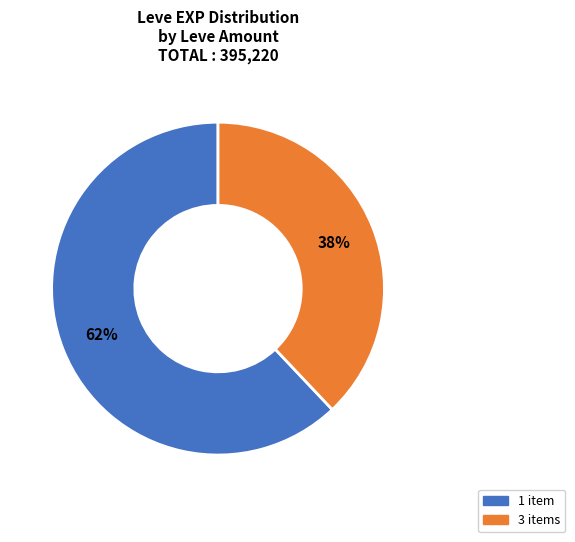

Does any single category account for the majority?

Yes